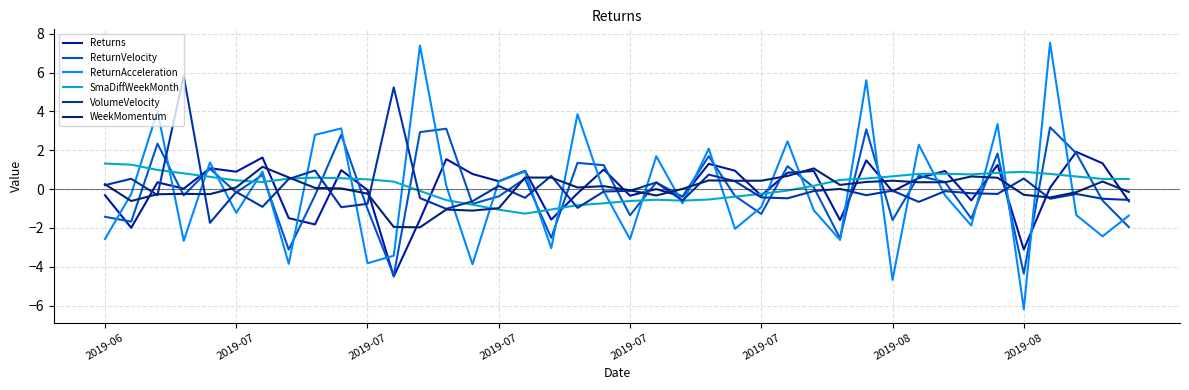

True or false: WeekMomentum has more than 0 points higher than both neighbors.

True